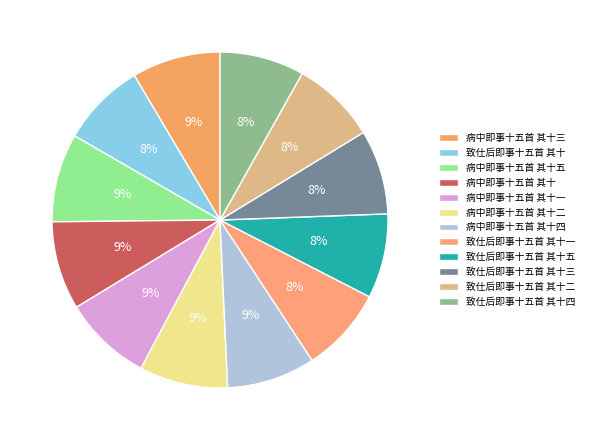

Is there a majority slice in this chart?

No